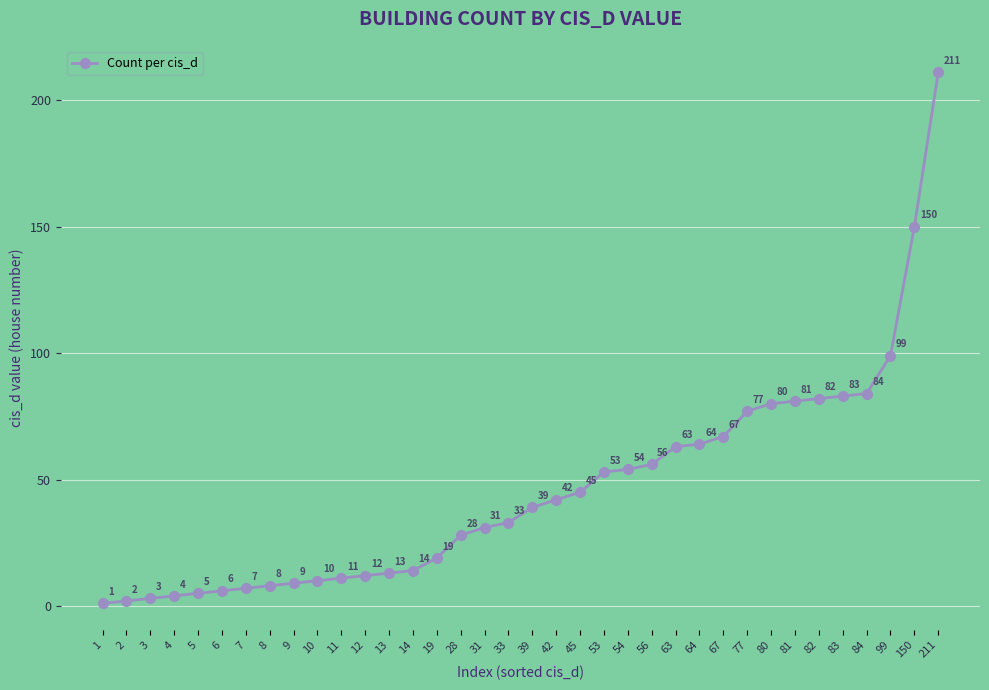

List the labels in order of value, largest first.

211, 150, 99, 84, 83, 82, 81, 80, 77, 67, 64, 63, 56, 54, 53, 45, 42, 39, 33, 31, 28, 19, 14, 13, 12, 11, 10, 9, 8, 7, 6, 5, 4, 3, 2, 1